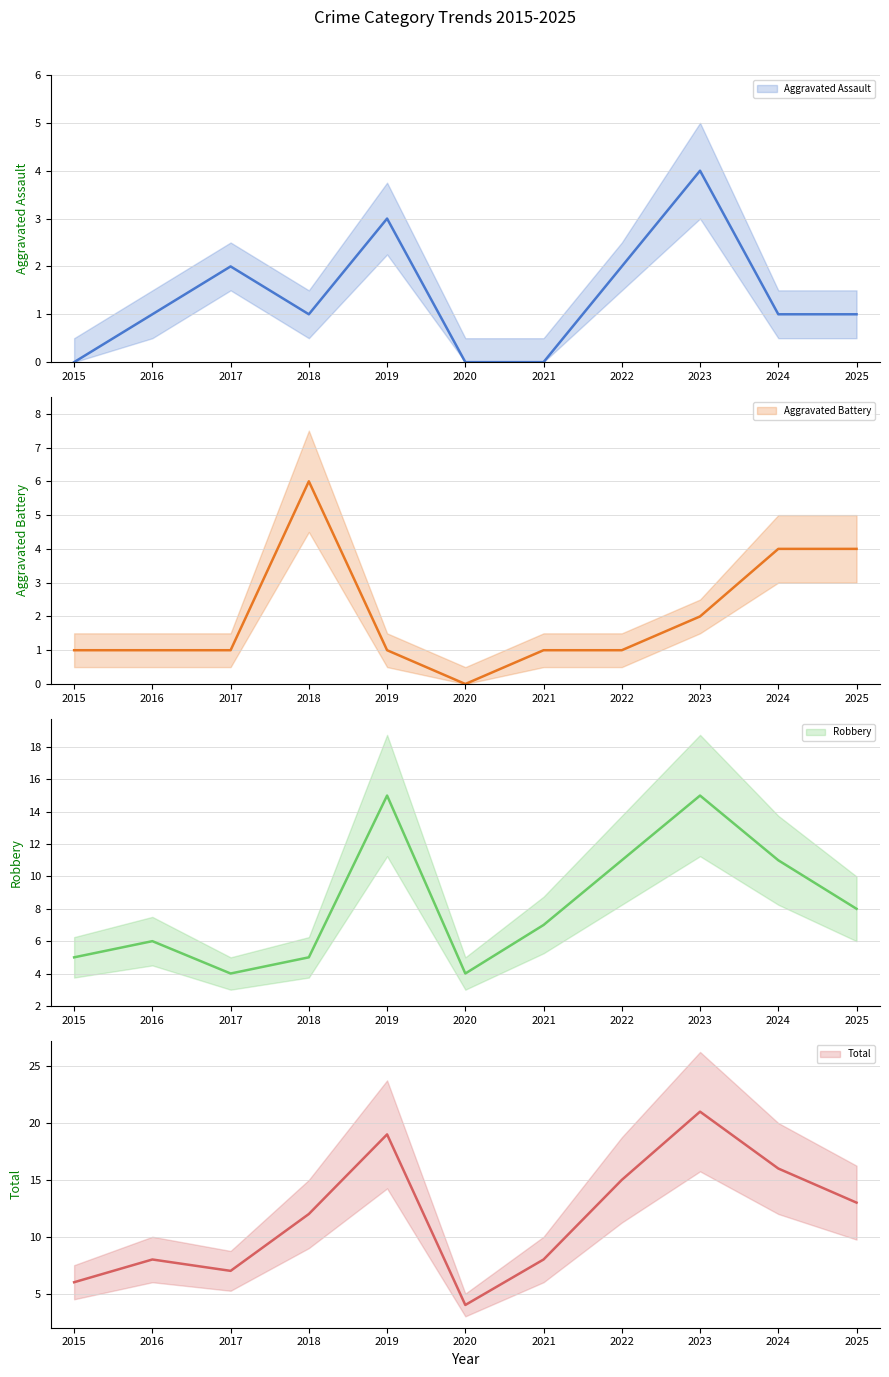

How many intersections are there between Aggravated Assault and Aggravated Battery?

4